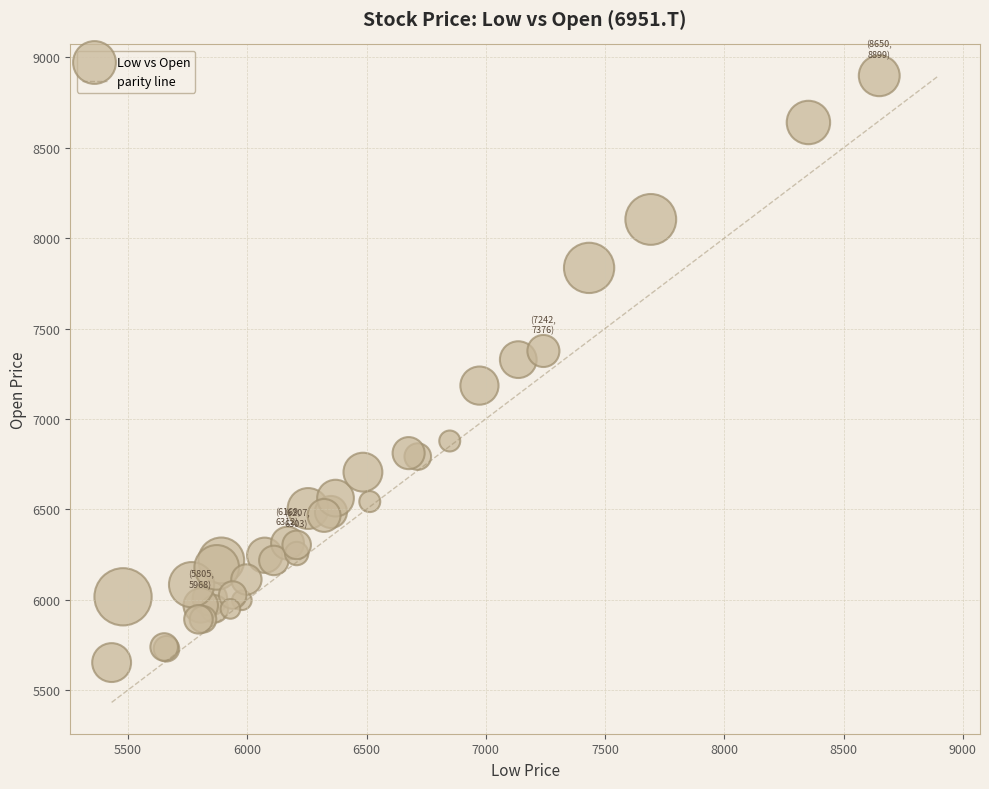

What Y value in the scatter plot is closest to 7275?

7327.7